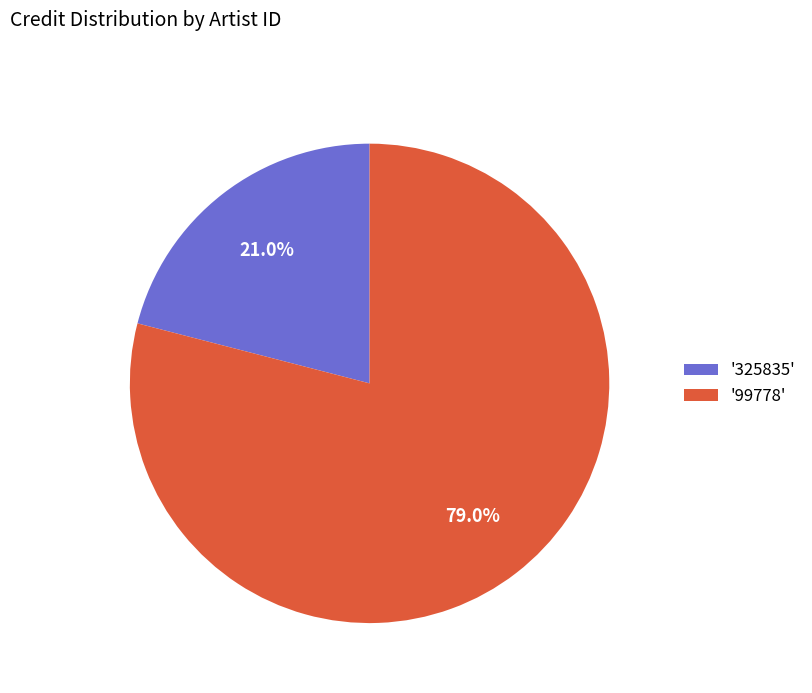

Which category has the smallest portion of the pie?

'325835'